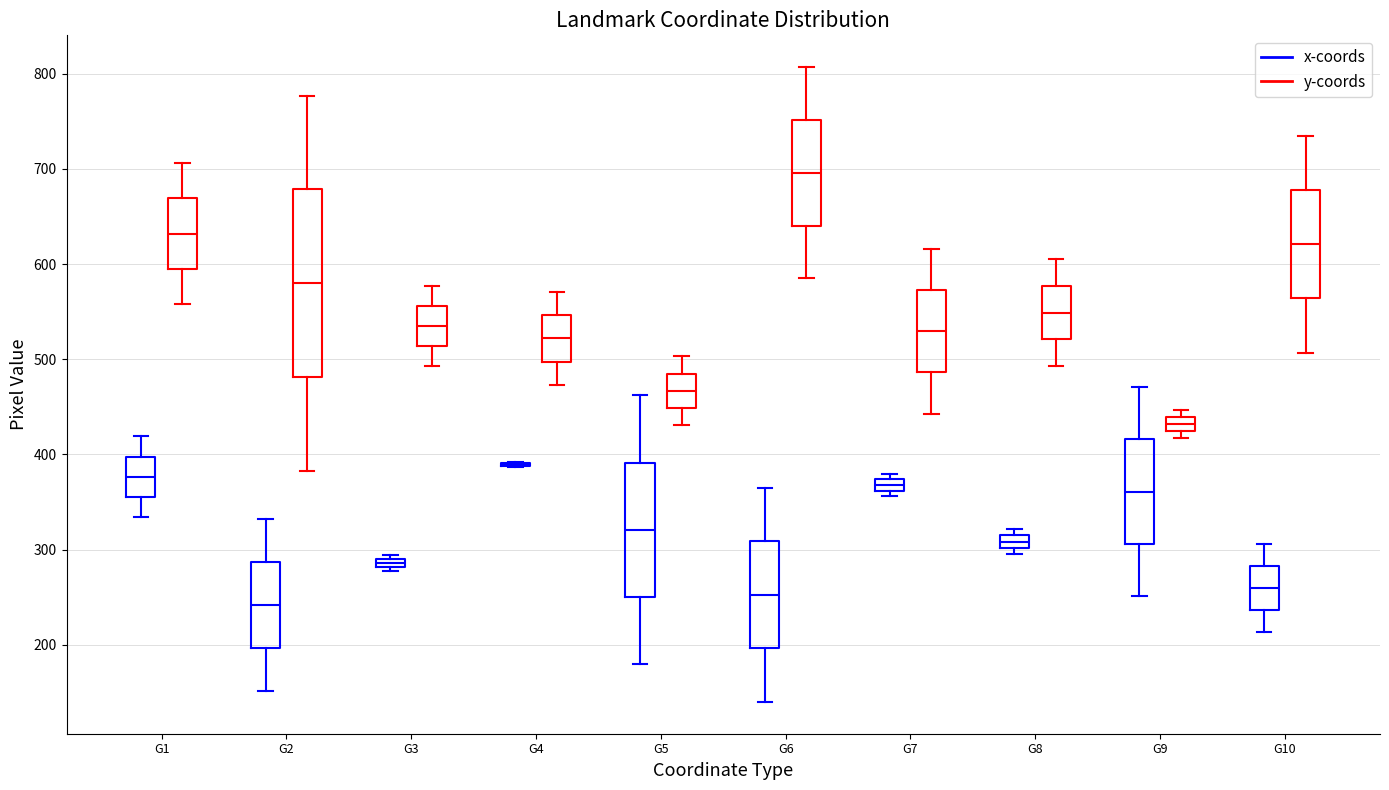

Where does the lower whisker of the box for G2 (x-coords) end on the y-axis? The values are not printed on the chart, so give them approximately, as read against the axis.

150